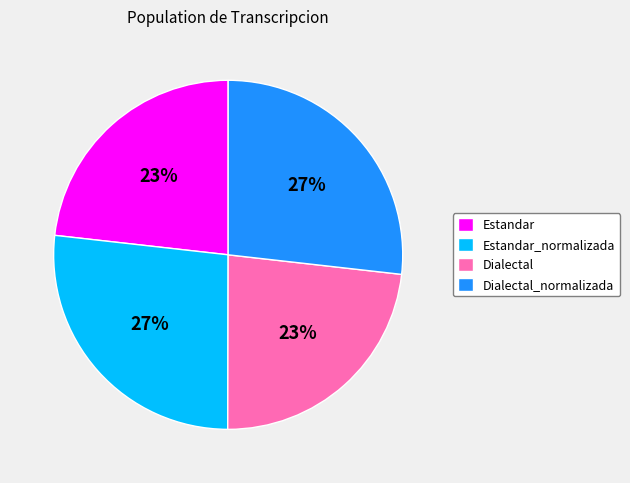

Combined, do Dialectal and Estandar account for over 50%?

No